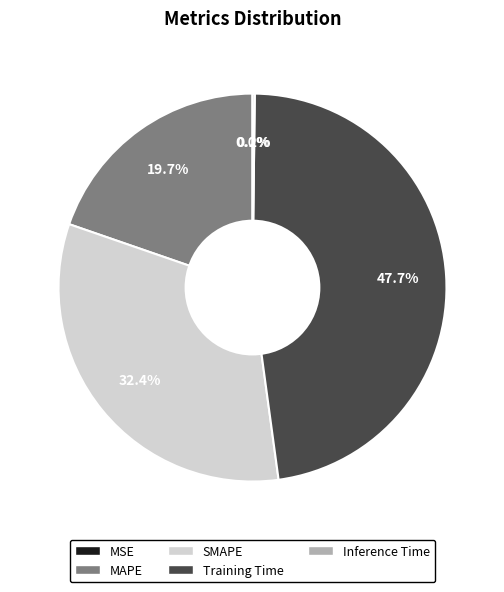

The MAPE slice represents 6% of the pie. True or false?

False